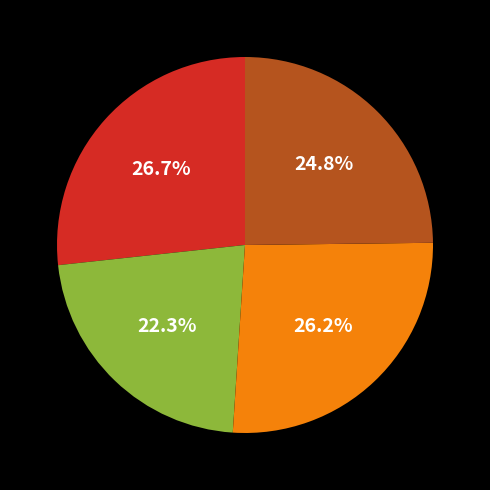

To the nearest percent, what is the difference between the largest and smallest slice percentages?

4%